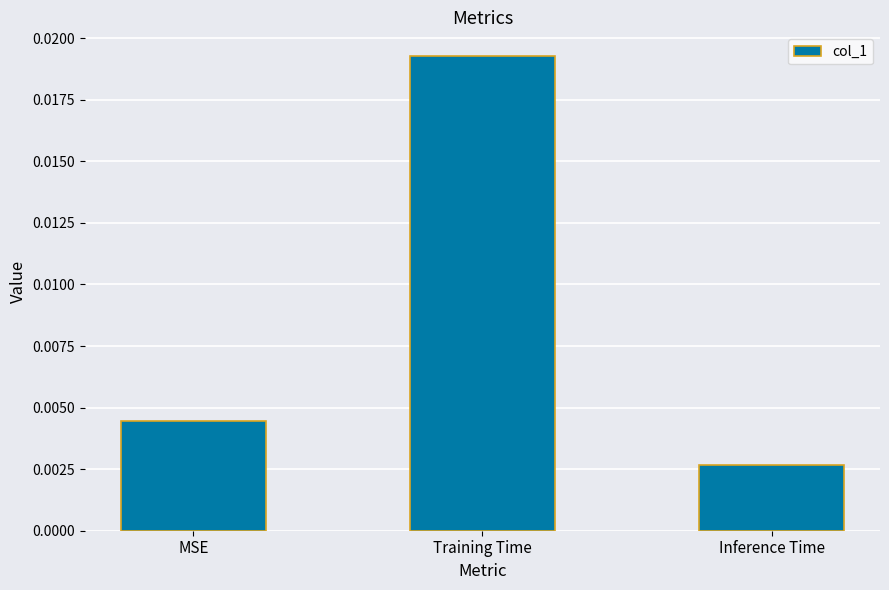

List the labels in order of value, smallest first.

Inference Time, MSE, Training Time